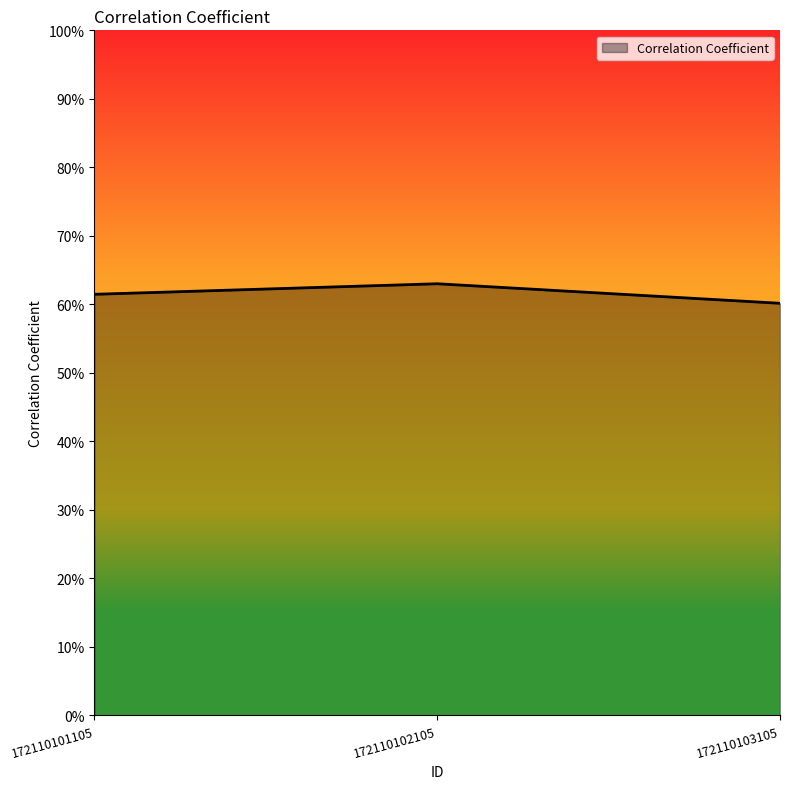

What is the sum of all values?

1.8